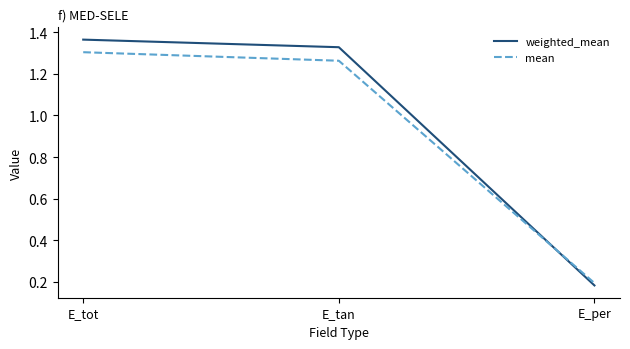

What is the difference between the maximum and minimum values in the weighted_mean series?

1.2